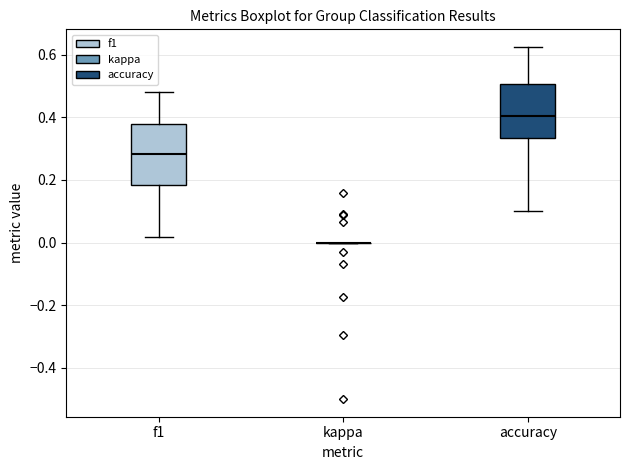

Reading left to right, read every box against the y-axis: the position of its median line, the range the box covers, and the ends of its whiskers. The values are not printed on the chart, so give them approximately, as read against the axis.

f1: median 0.28, box 0.18 to 0.38, whiskers 0.02 to 0.48
kappa: box collapsed to a line at 0.00, whiskers 0.00 to 0.00
accuracy: median 0.40, box 0.34 to 0.50, whiskers 0.10 to 0.62